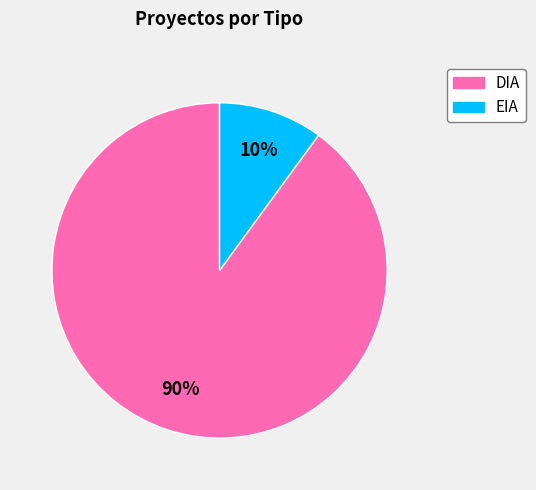

How many slices are in this pie chart?

2